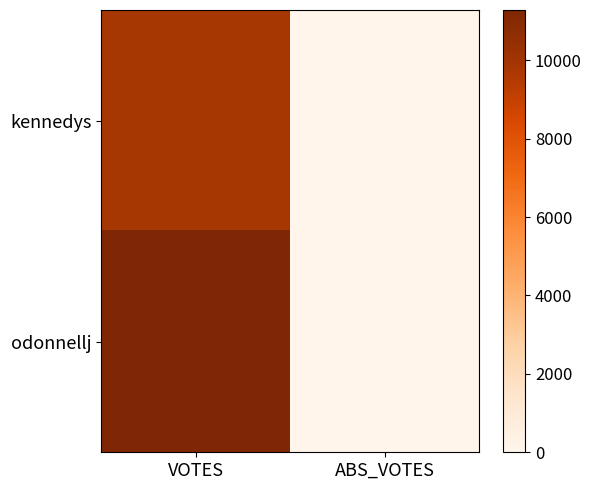

What is the total value across all series at VOTES?

21144